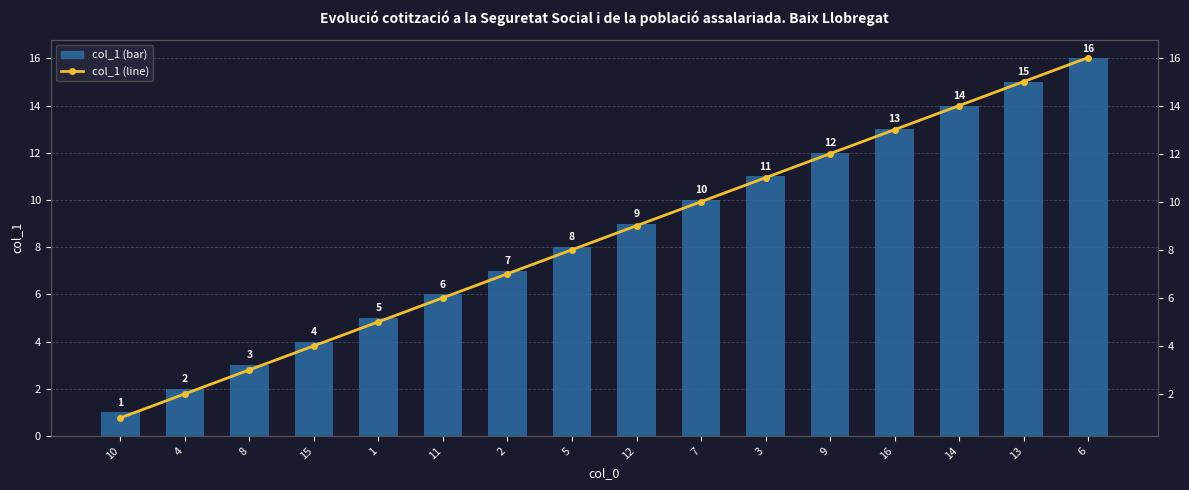

How many data points in col_1 (bar) are above 9?

7